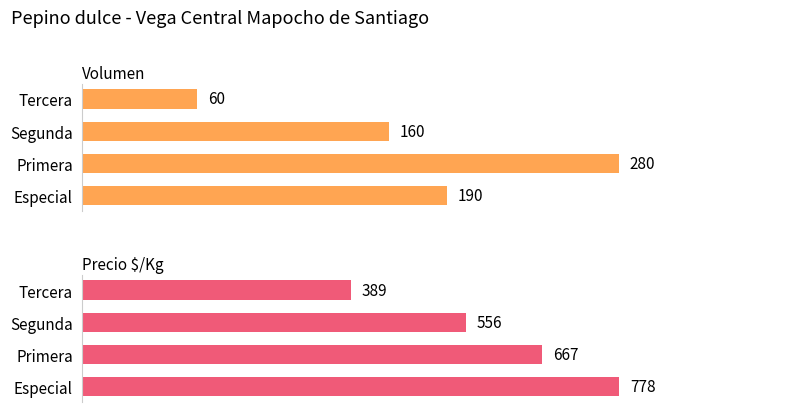

What is the difference between the maximum and minimum values in the Precio $/Kg series?

389